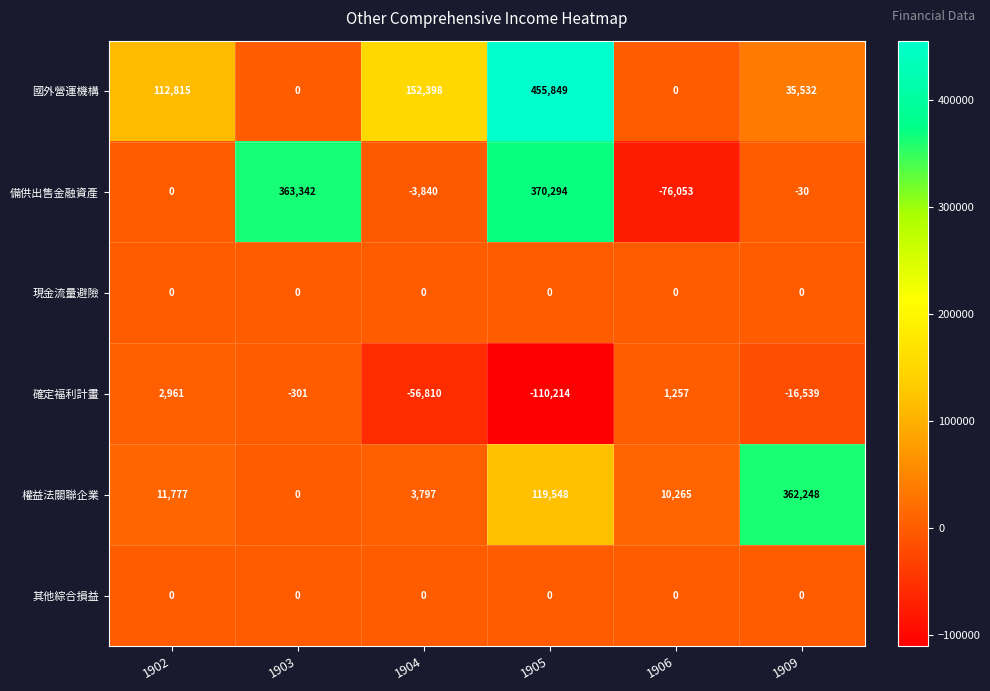

List the labels in order of 備供出售金融資產 value, largest first.

1905, 1903, 1902, 1909, 1904, 1906